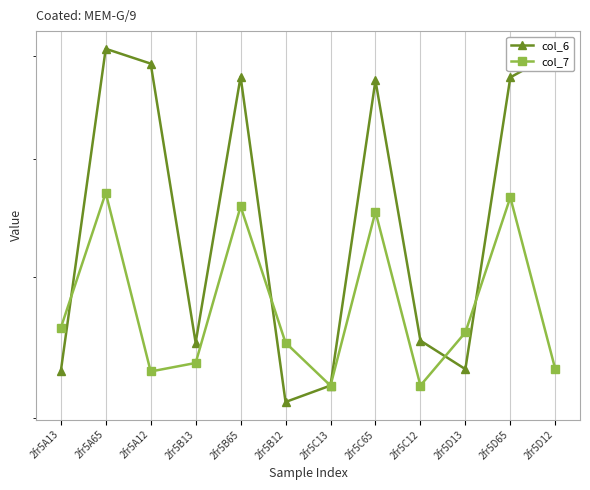

Between which two adjacent categories do col_6 and col_7 first intersect?

2fr5A13 and 2fr5A65